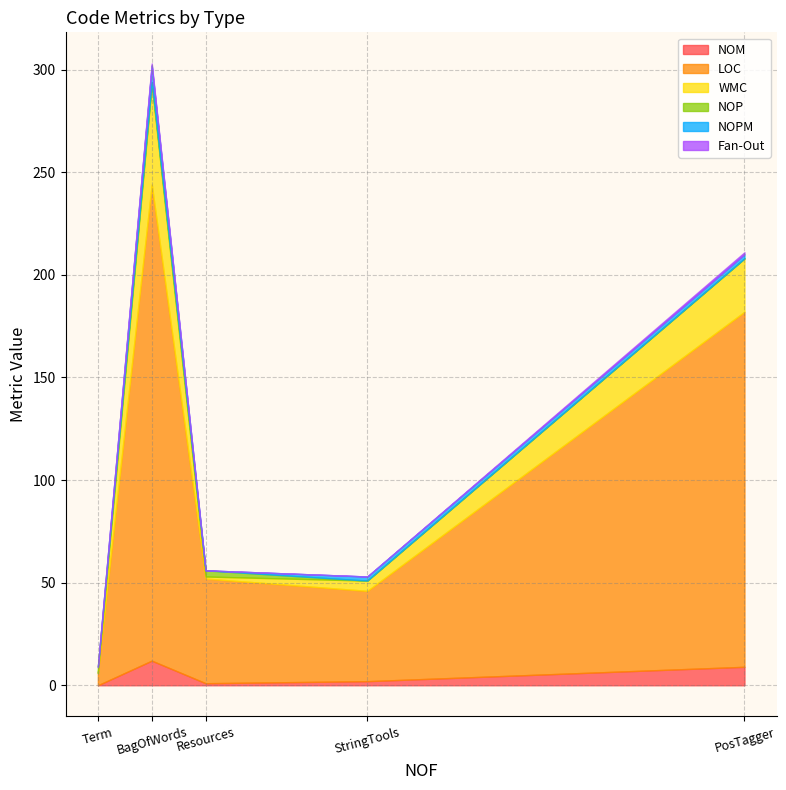

Rank the categories by WMC value from lowest to highest.

Term, Resources, StringTools, PosTagger, BagOfWords